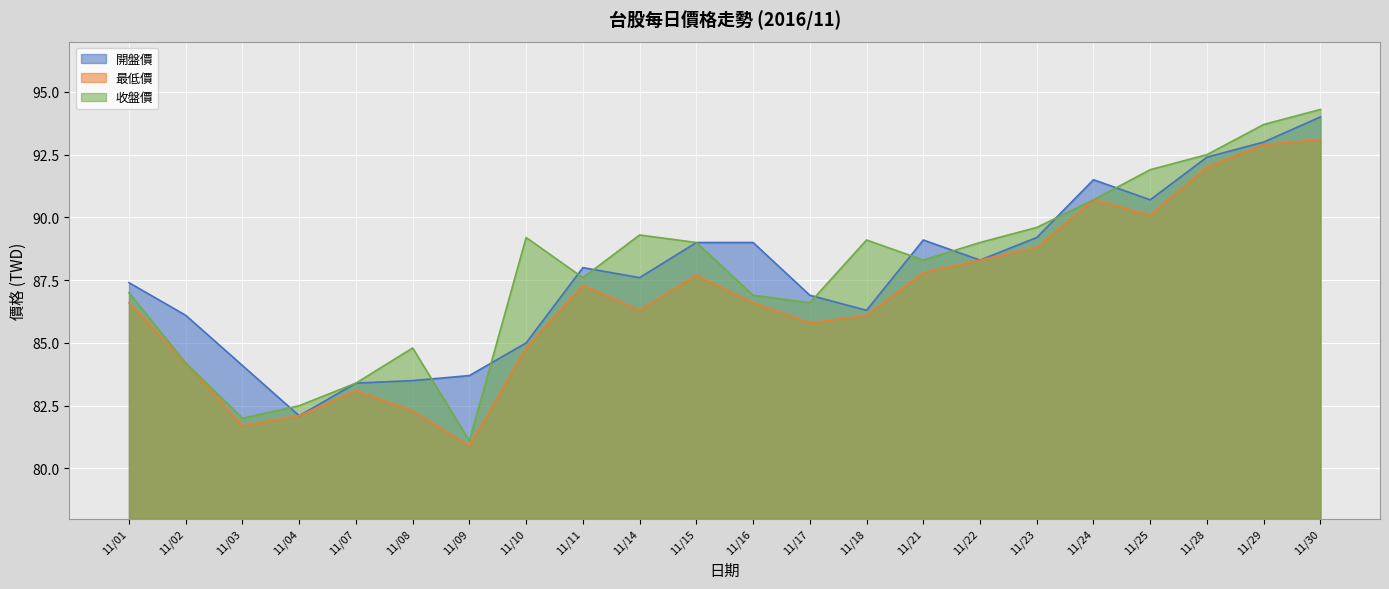

Which series has the largest range (max minus min)?

收盤價